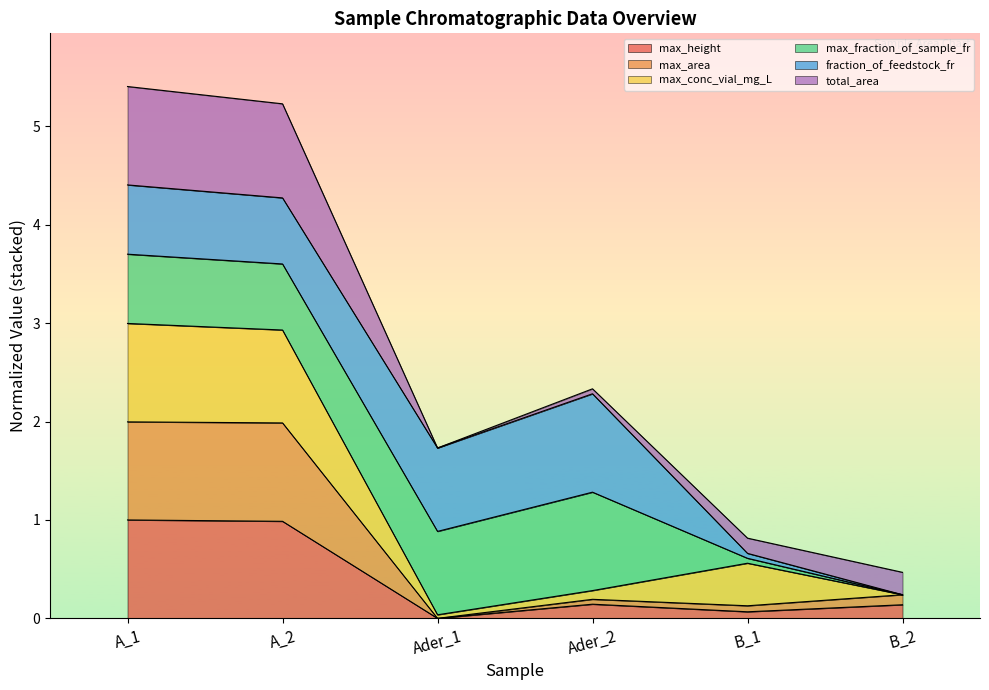

What is the sum of the max_height values at Ader_1 and B_2?

0.1